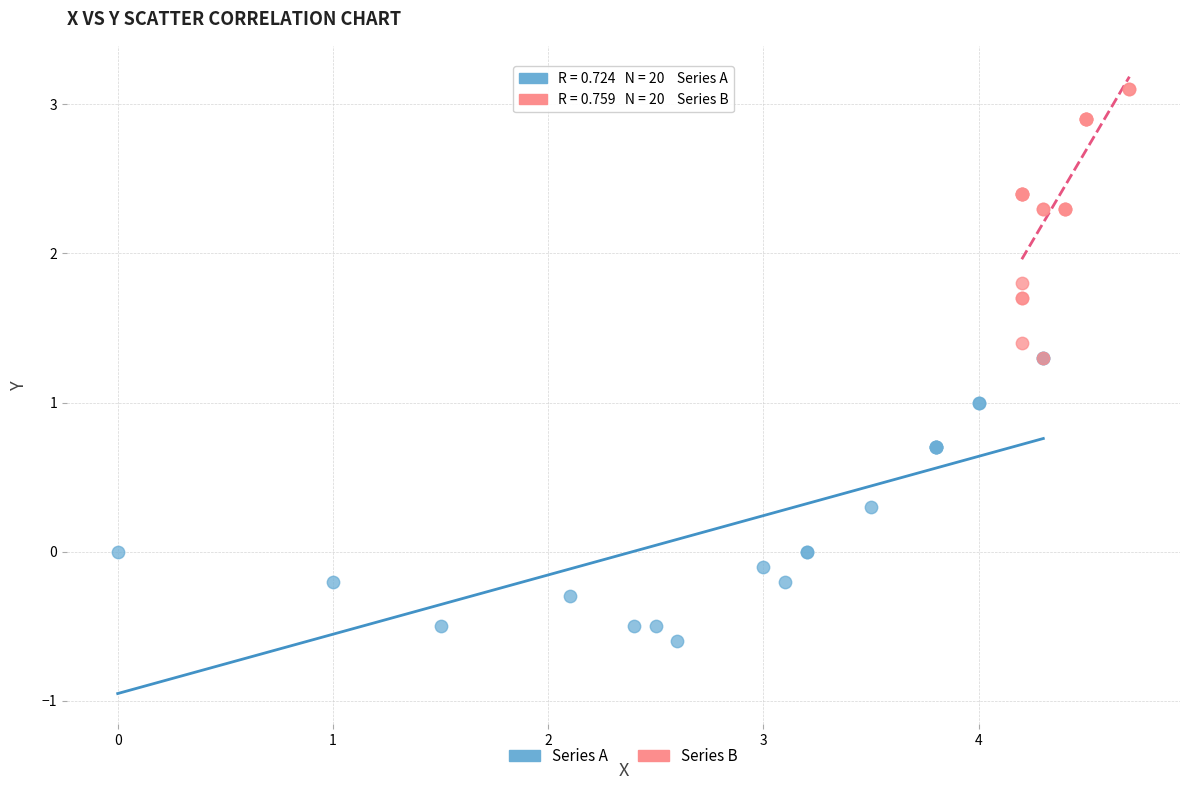

Which series contains the lowest Y value?

Series A